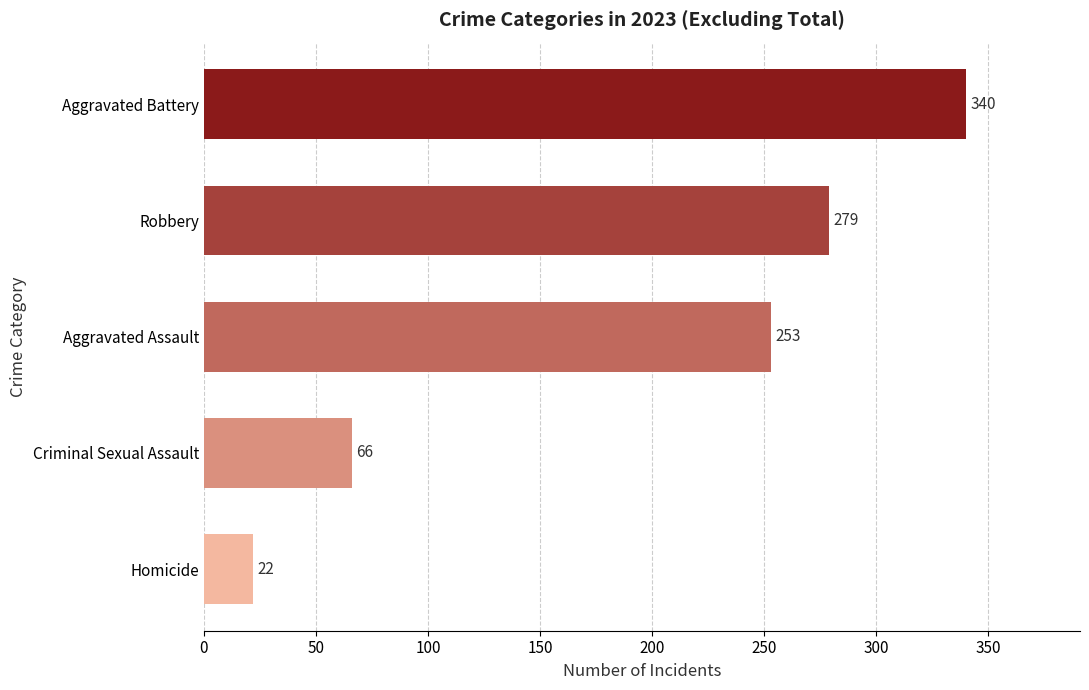

Rank the categories by value from highest to lowest.

Aggravated Battery, Robbery, Aggravated Assault, Criminal Sexual Assault, Homicide